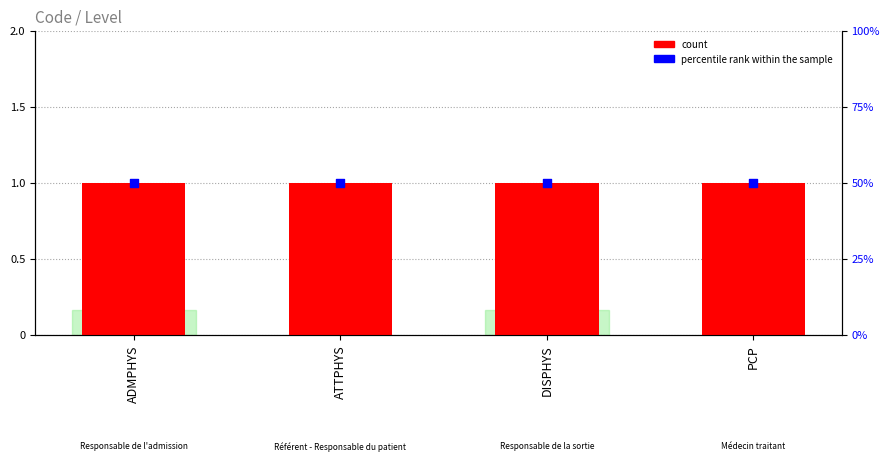

Is the value of count at ADMPHYS greater than the value of percentile rank within the sample at DISPHYS?

No